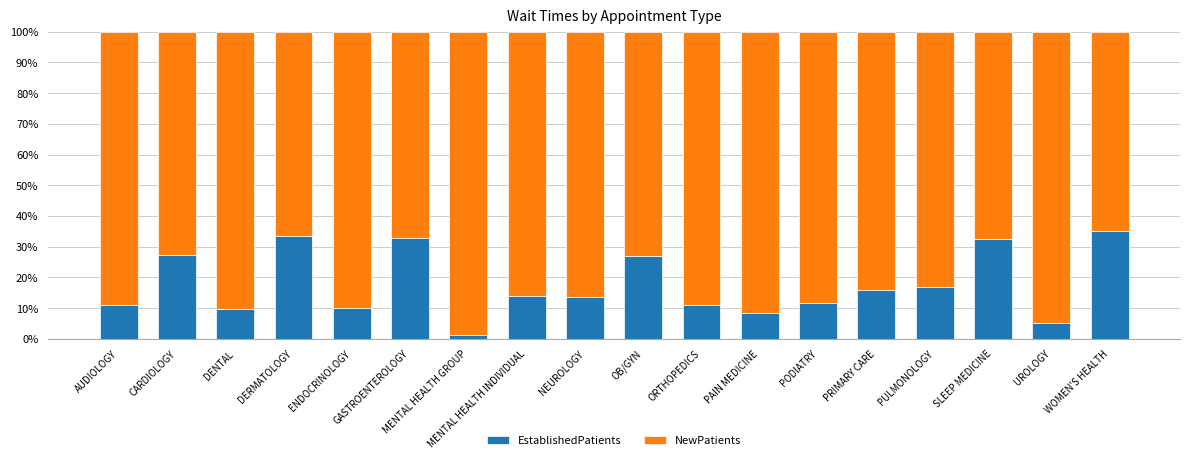

Read the EstablishedPatients value at OB/GYN.

26.8